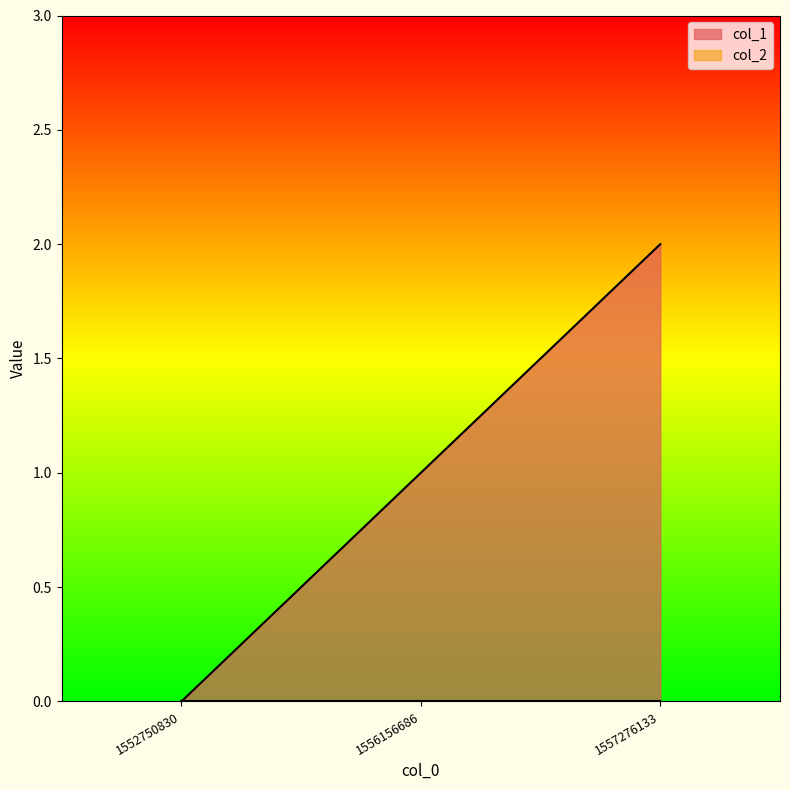

How many series are shown in this chart?

2